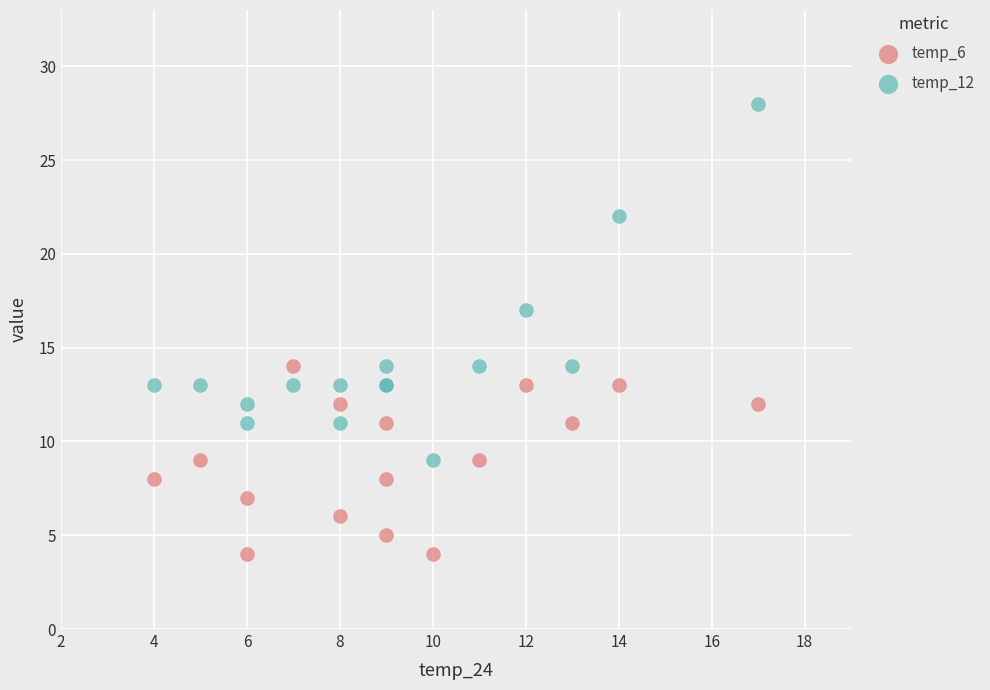

Which series contains the lowest Y value?

temp_6